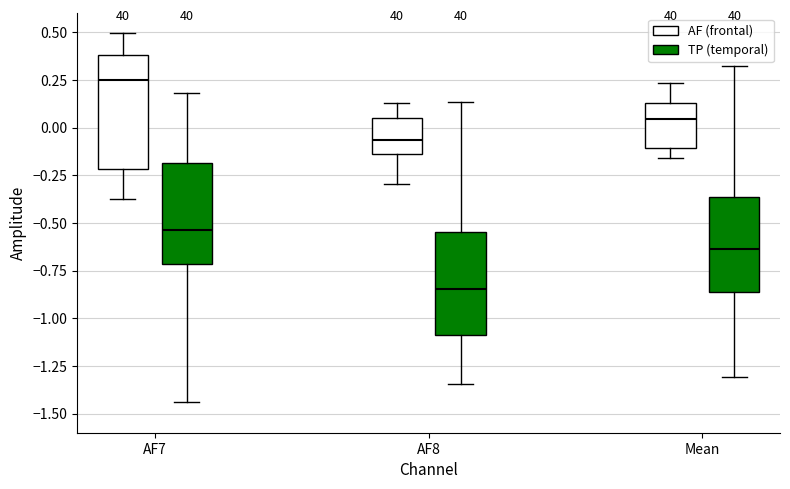

Reading left to right, transcribe this box plot: for each box, give where its median line is, the range the box spans, and where its two whiskers end, as read against the y-axis. The values are not printed on the chart, so give them approximately, as read against the axis.

AF7 (AF (frontal)): median 0.25, box -0.20 to 0.40, whiskers -0.40 to 0.50
AF7 (TP (temporal)): median -0.55, box -0.70 to -0.20, whiskers -1.45 to 0.20
AF8 (AF (frontal)): median -0.05, box -0.15 to 0.05, whiskers -0.30 to 0.15
AF8 (TP (temporal)): median -0.85, box -1.10 to -0.55, whiskers -1.35 to 0.15
Mean (AF (frontal)): median 0.05, box -0.10 to 0.15, whiskers -0.15 to 0.25
Mean (TP (temporal)): median -0.65, box -0.85 to -0.35, whiskers -1.30 to 0.30